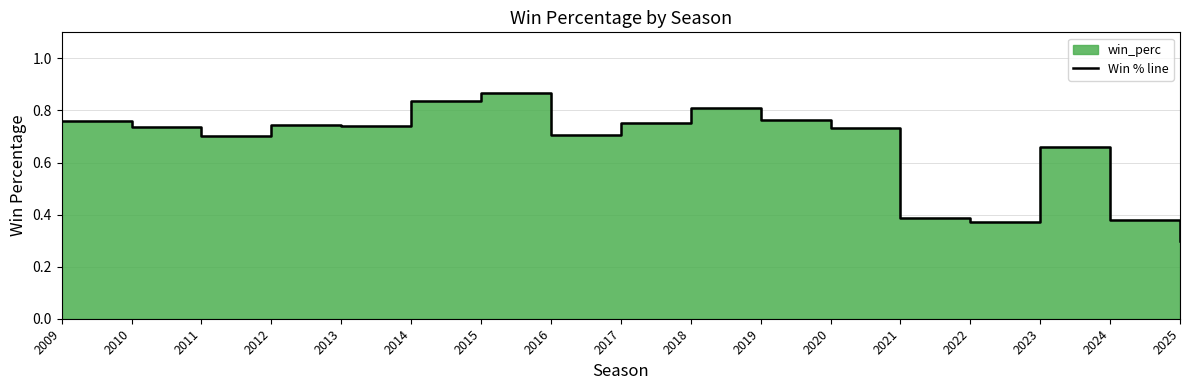

Where is the data nearest to the value 0?

2025